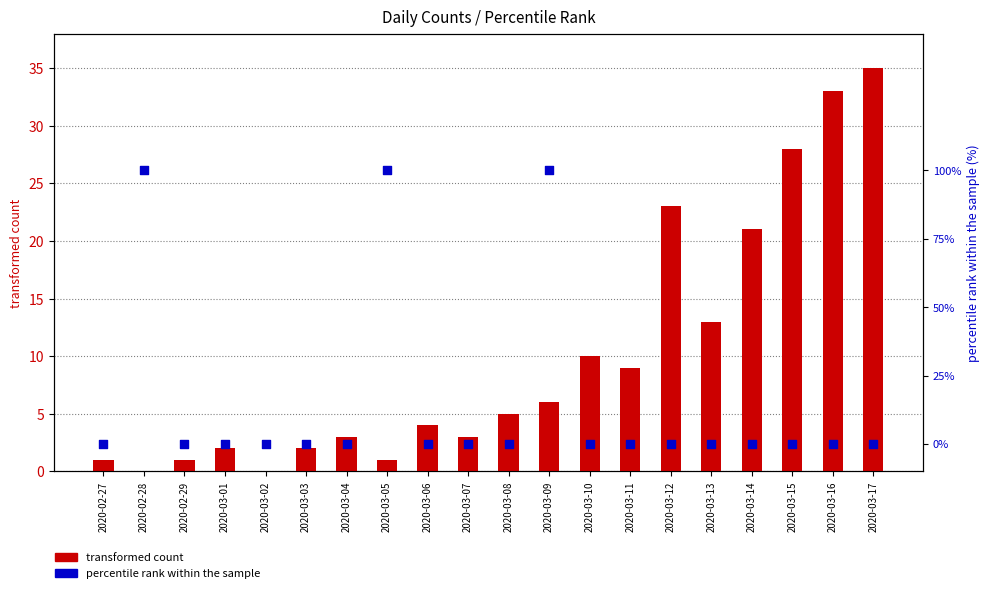

Is the value of percentile rank within the sample at 2020-03-06 greater than the value of transformed count at 2020-03-10?

No